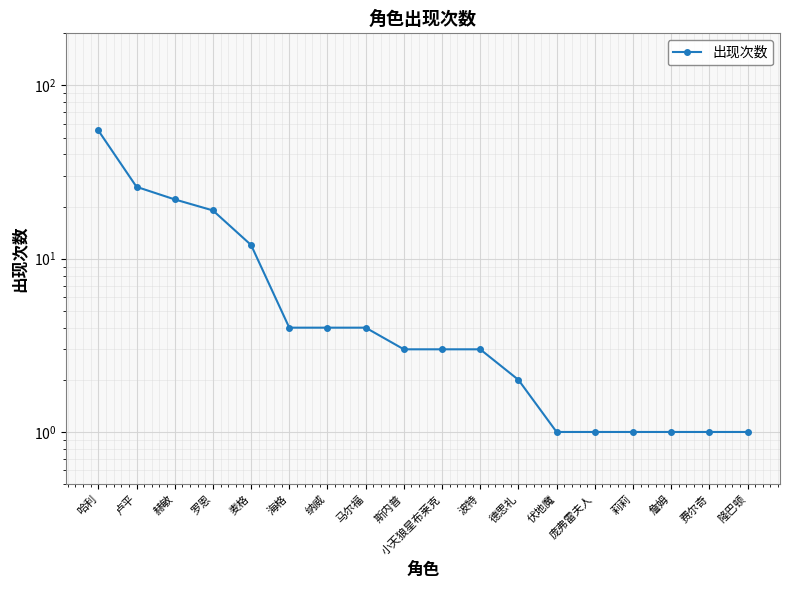

Approximately how many times larger is the value at 麦格 compared to 纳威?

3.0